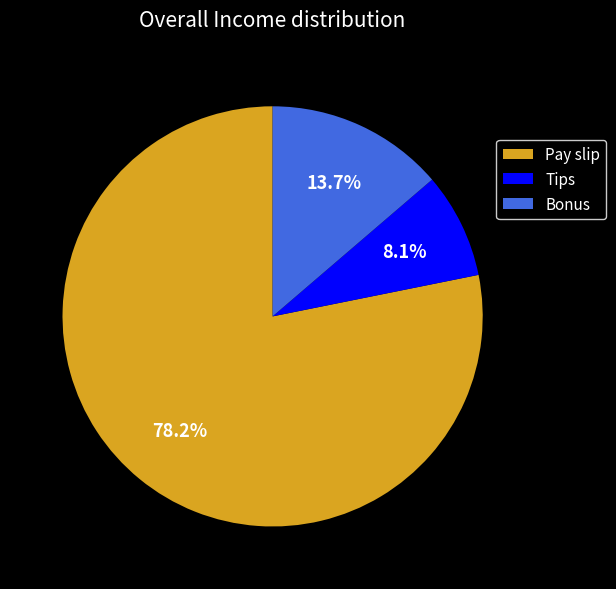

To the nearest percent, what portion does Pay slip represent?

78%